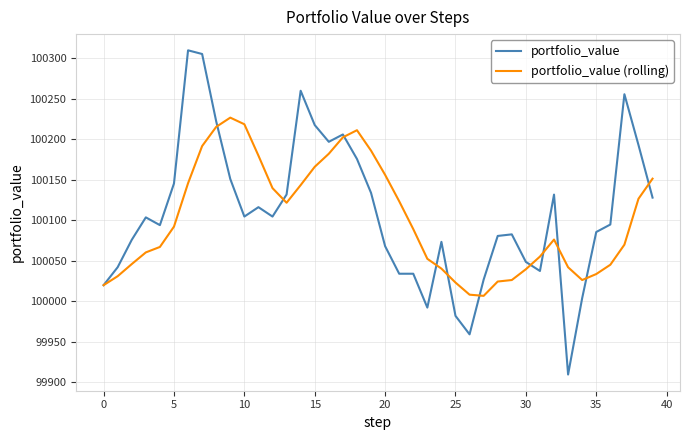

Which series has the widest spread of values?

portfolio_value